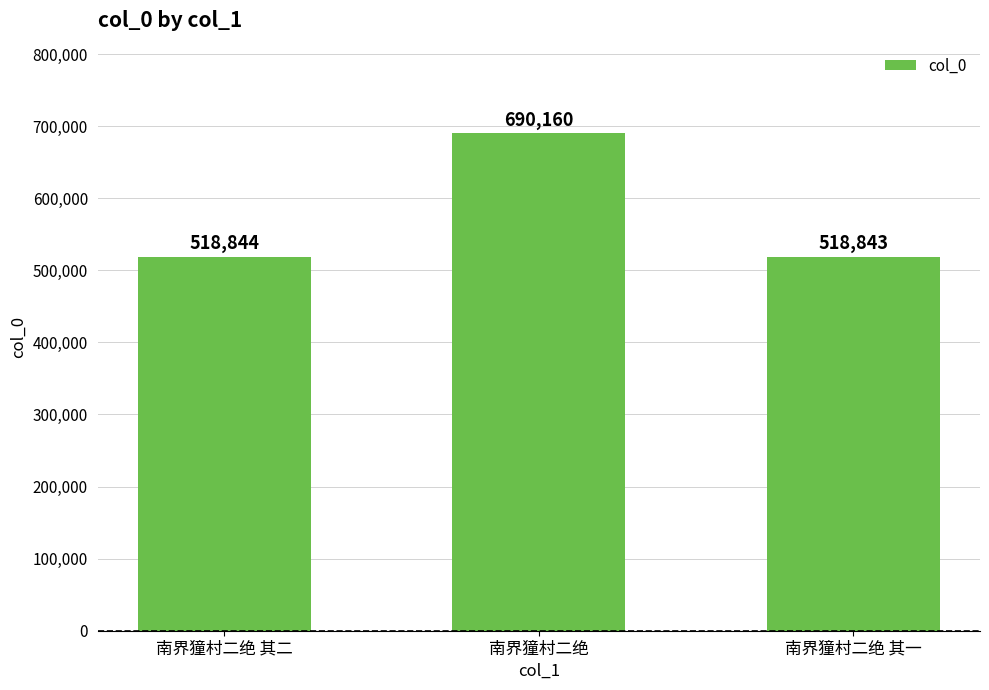

Read the value at 南界獞村二绝, to the nearest 10.

690160